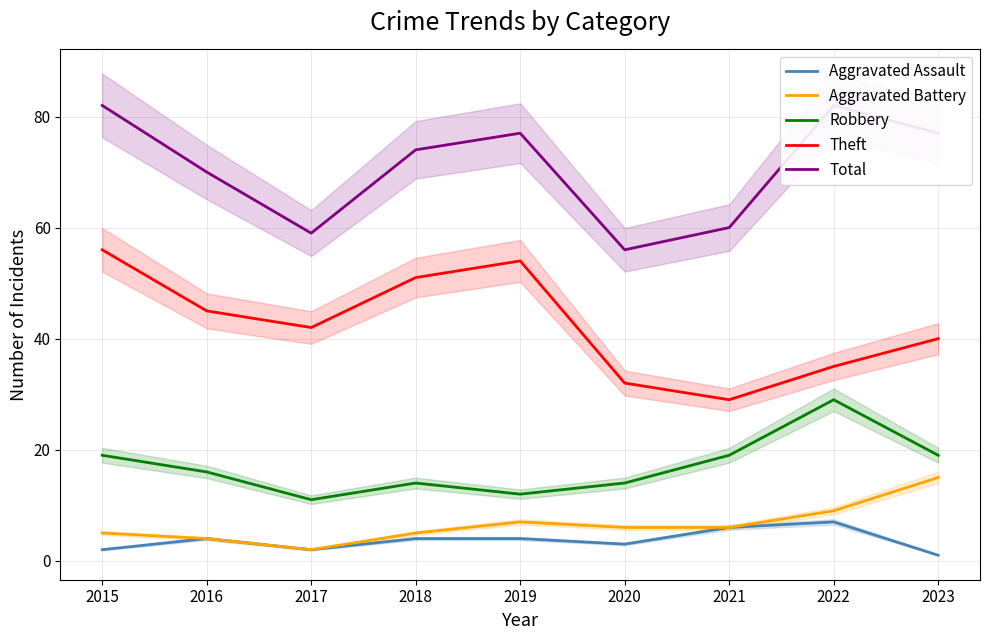

What is the average value of the Robbery series?

17